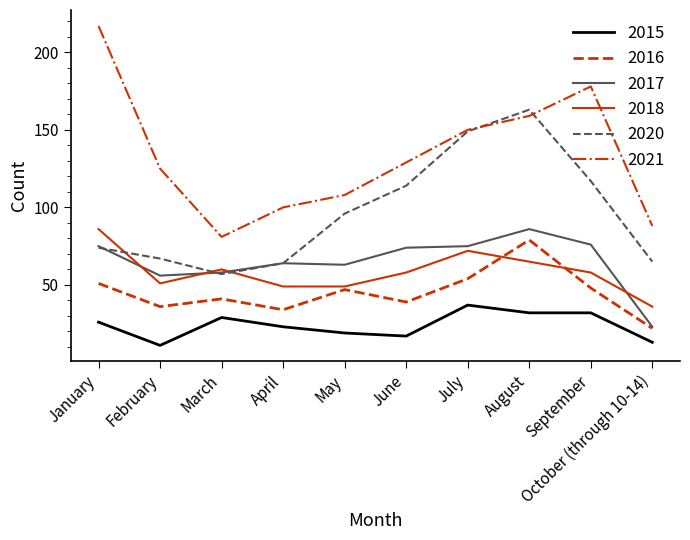

What is the difference between the 2015 values at March and April?

6